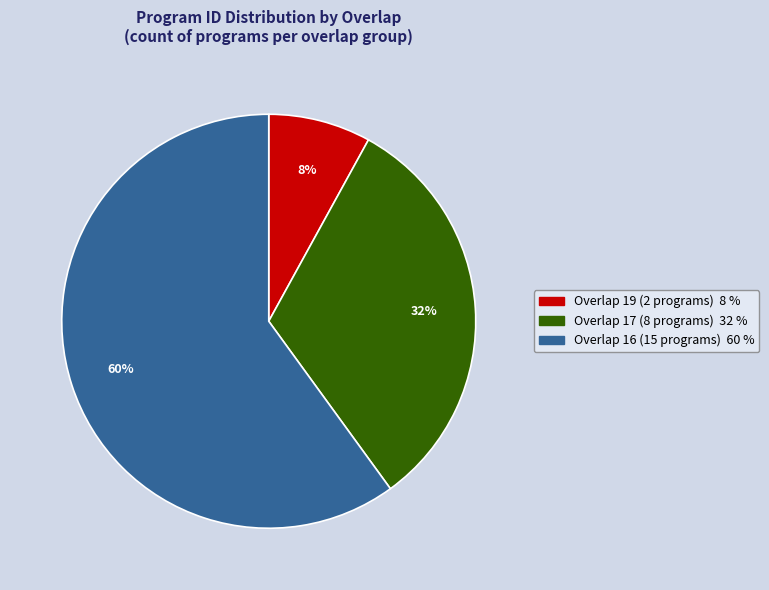

How many segments does this pie chart have?

3